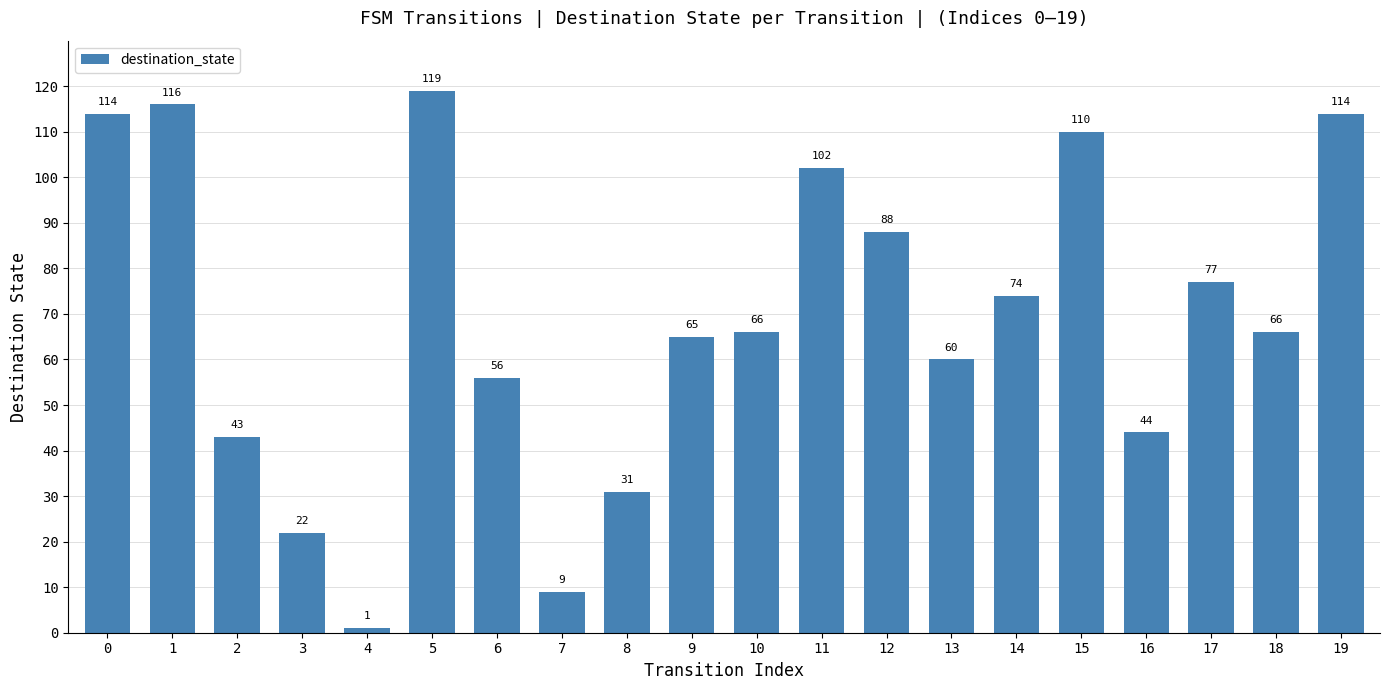

What is the value of the 18th bar from the left?

77